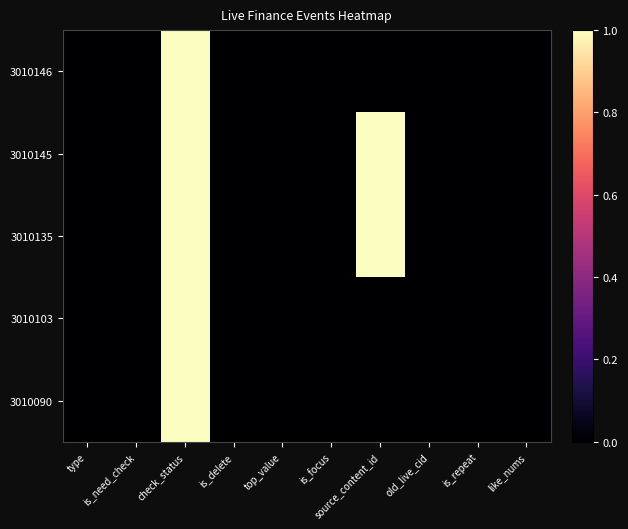

How many distinct data groups are displayed?

5